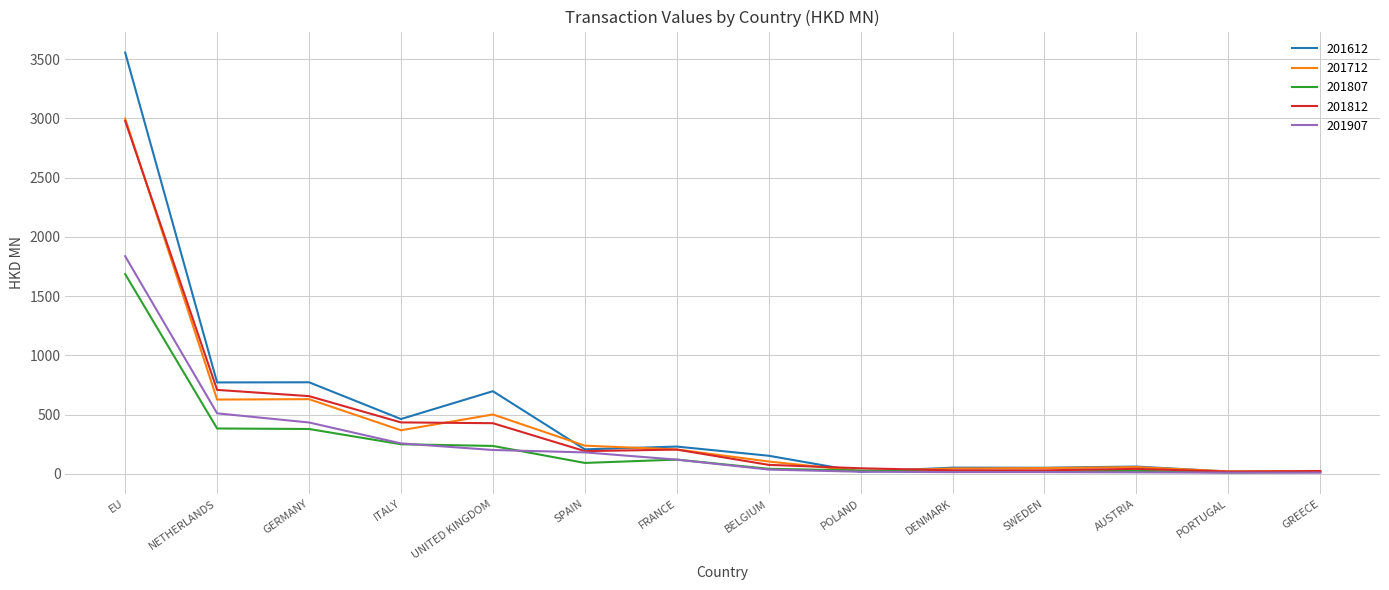

What is the difference between the second highest and minimum values in the 201812 series?

690.5